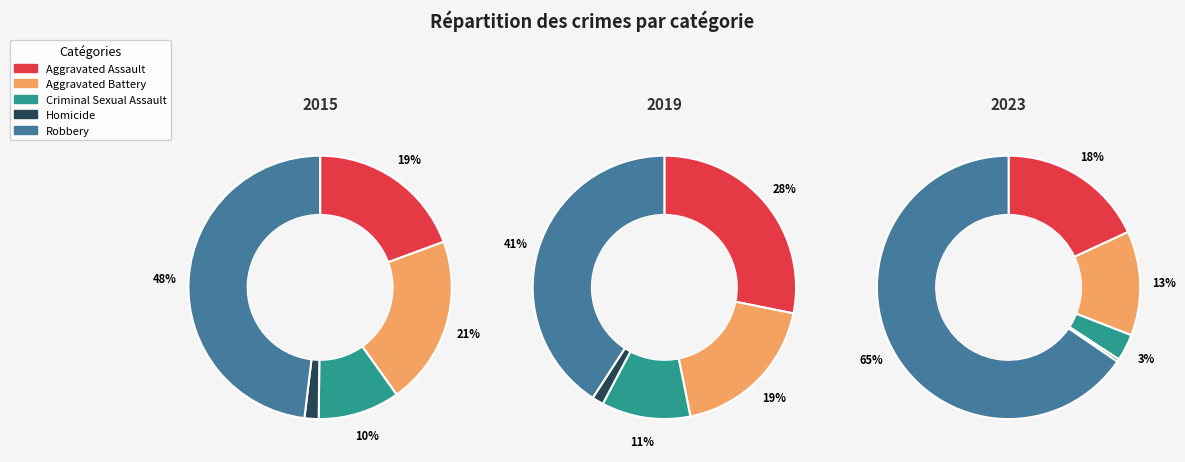

What percentage is the Aggravated Battery slice, to the nearest percent?

21%